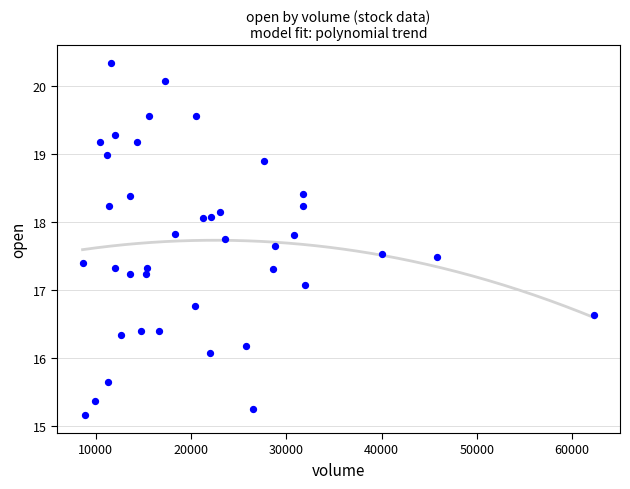

What is the range of Y values (max minus min)?

5.2